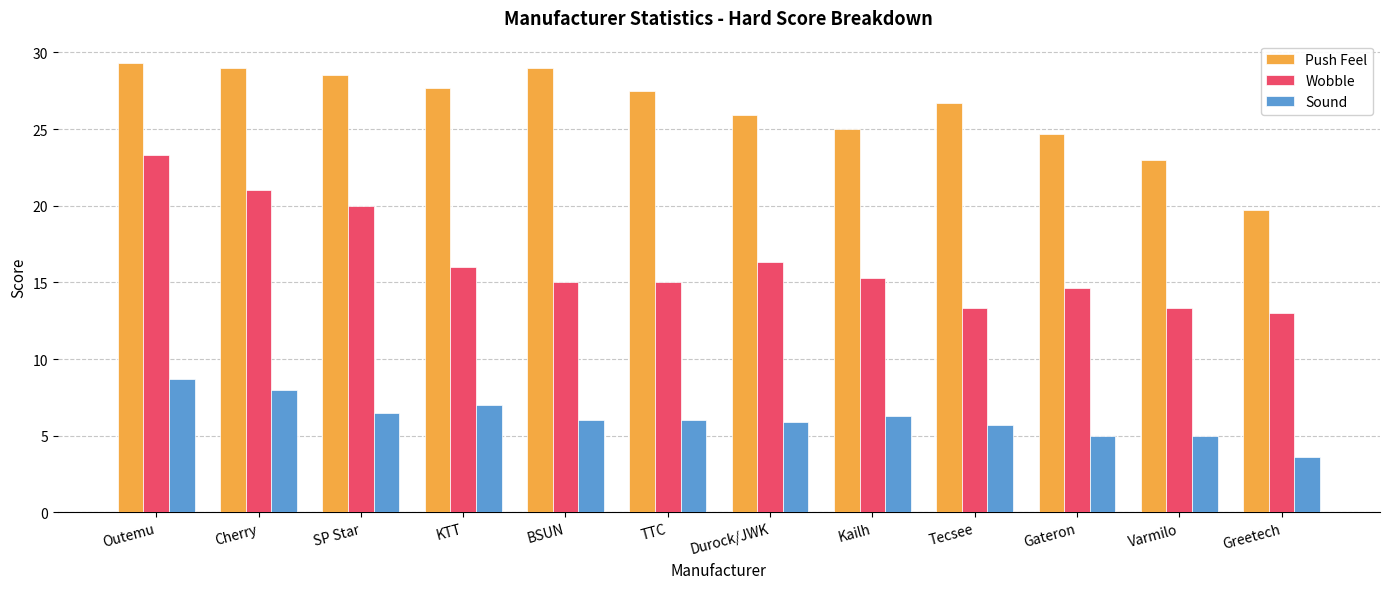

What is the label of the 8th bar from the right?

BSUN